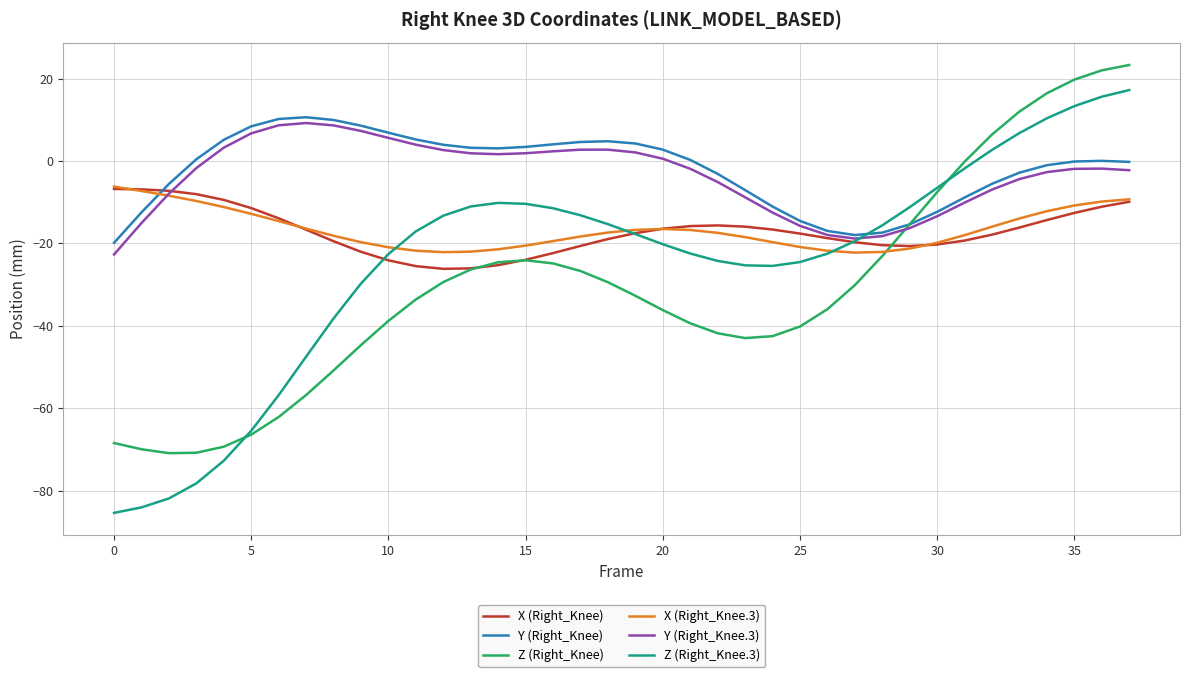

After their last crossing, which series has the higher values: Z (Right_Knee.3) or Y (Right_Knee)?

Z (Right_Knee.3)